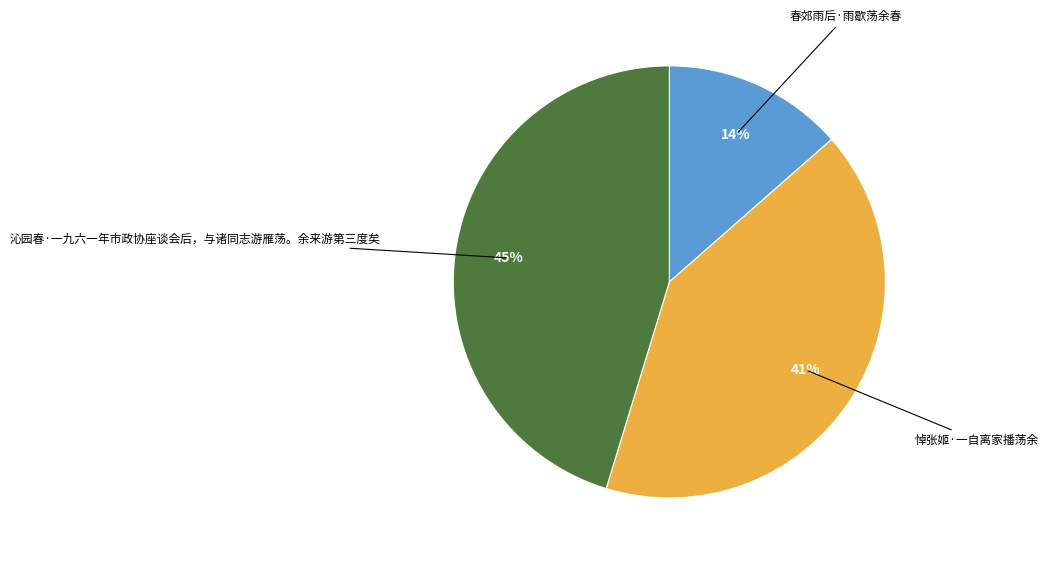

Does 悼张姬·一自离家播荡余 represent more than half of the total?

No